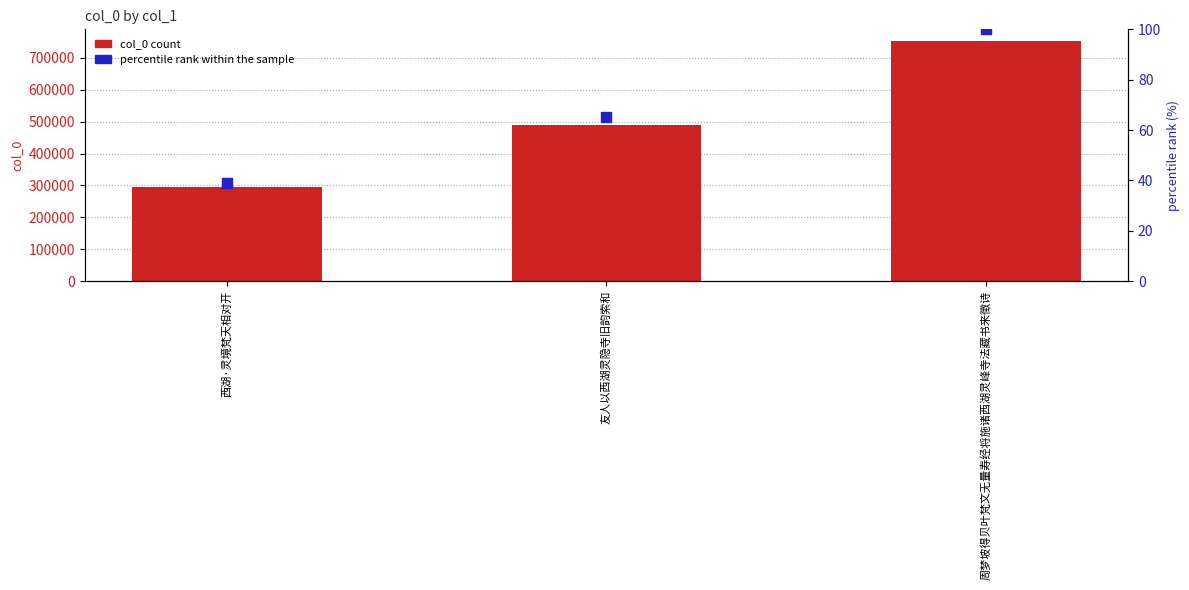

What is the total value across all series at 西湖·灵境梵天相对开?

293736.1